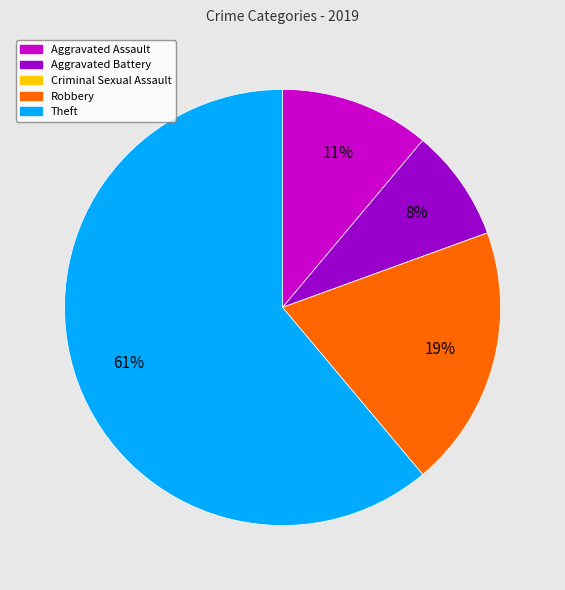

To the nearest percent, what is the average slice percentage?

20%